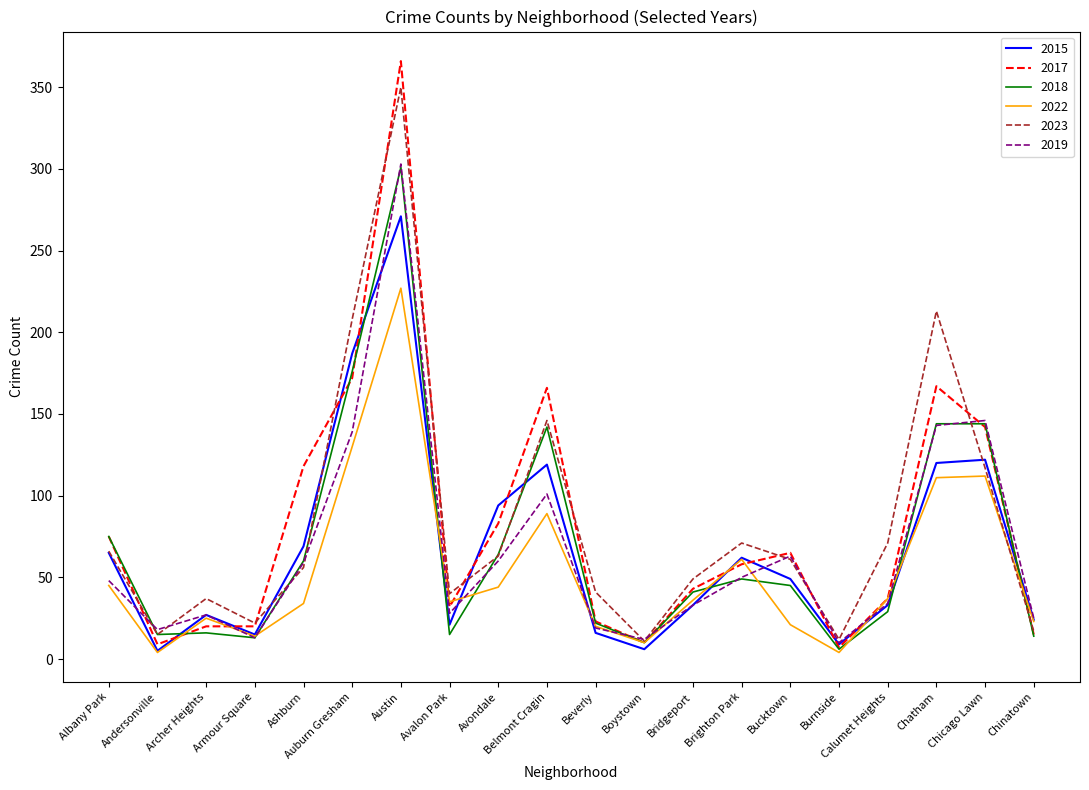

How many categories are shown in the chart?

20